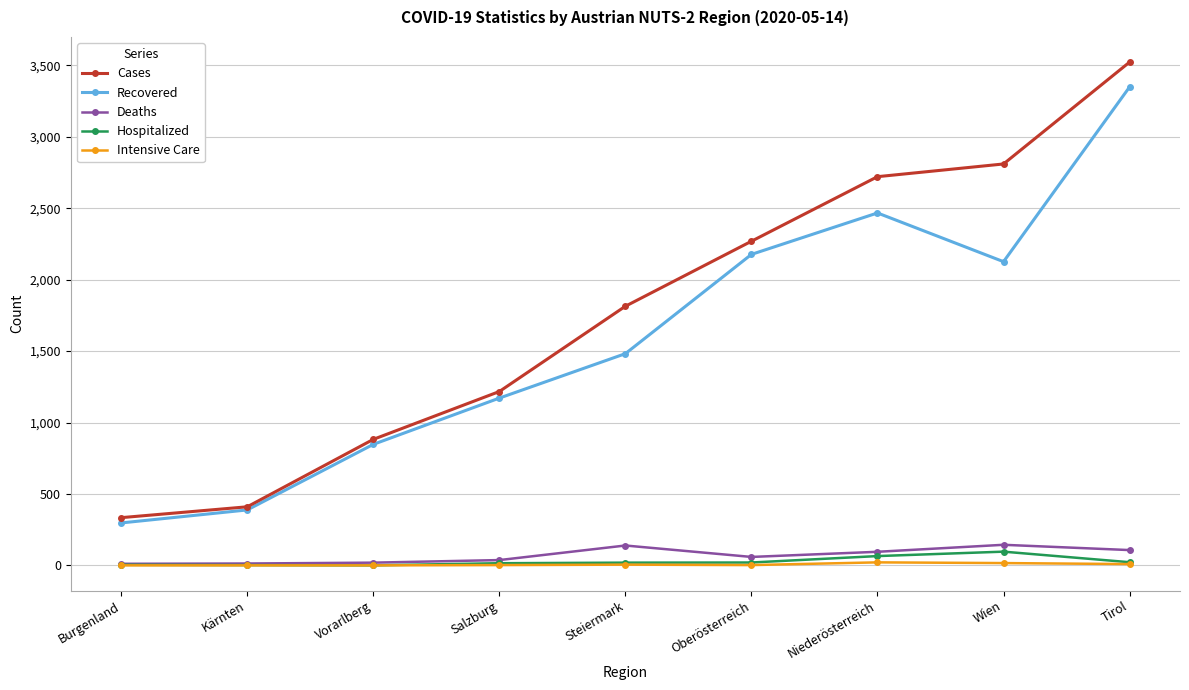

How many values in the Cases series are below 1814?

4